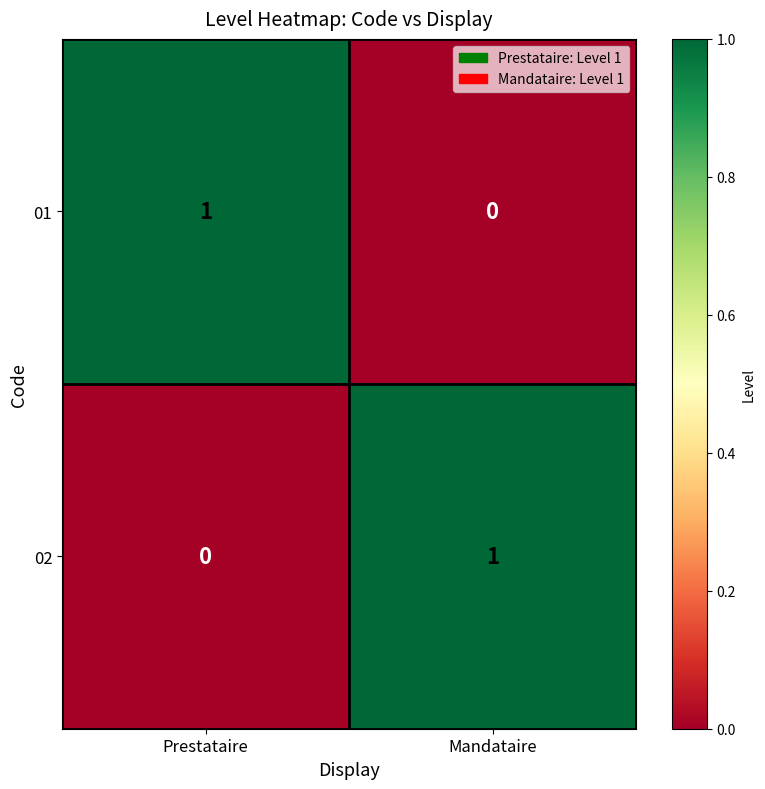

List the labels in order of 01 value, largest first.

Prestataire, Mandataire